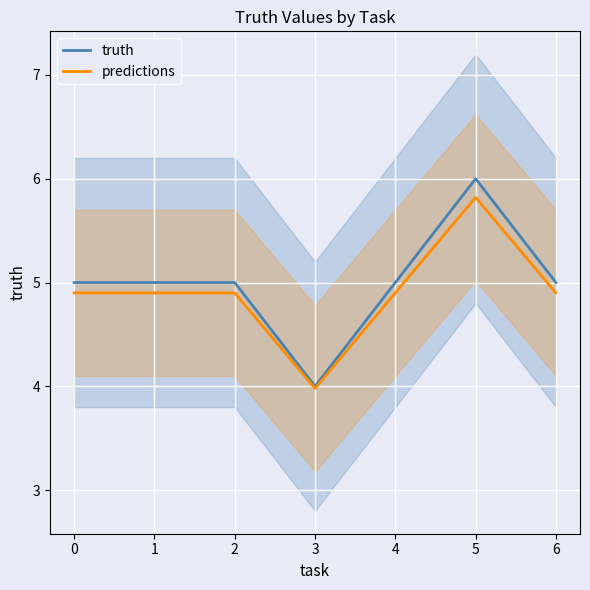

Where is the first local maximum for truth?

5